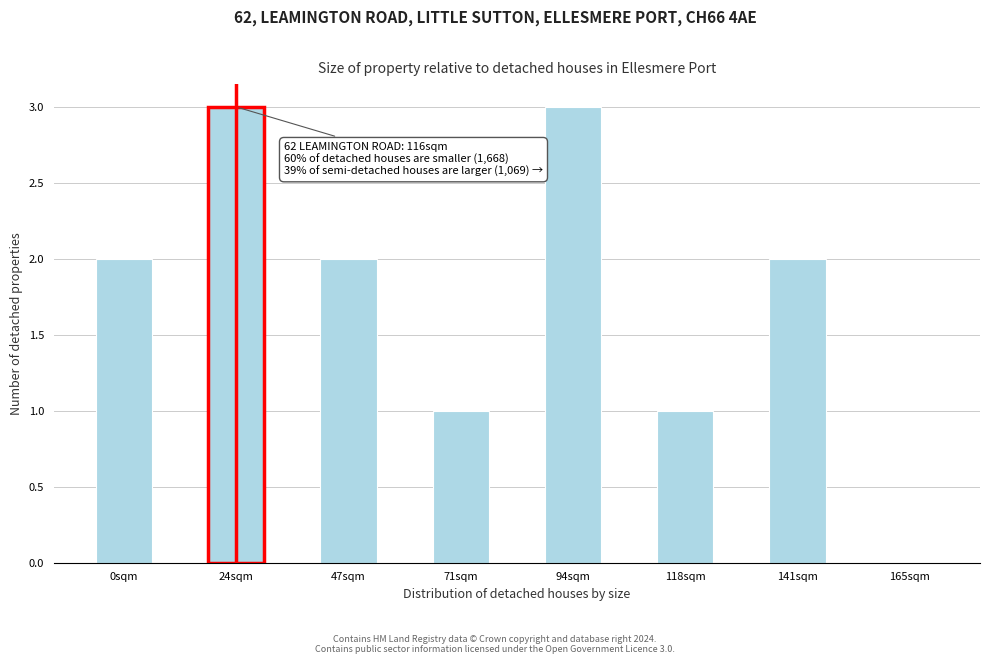

Reading left to right, extract all data points from this chart.

0sqm=2	24sqm=3	47sqm=2	71sqm=1	94sqm=3	118sqm=1	141sqm=2	165sqm=0